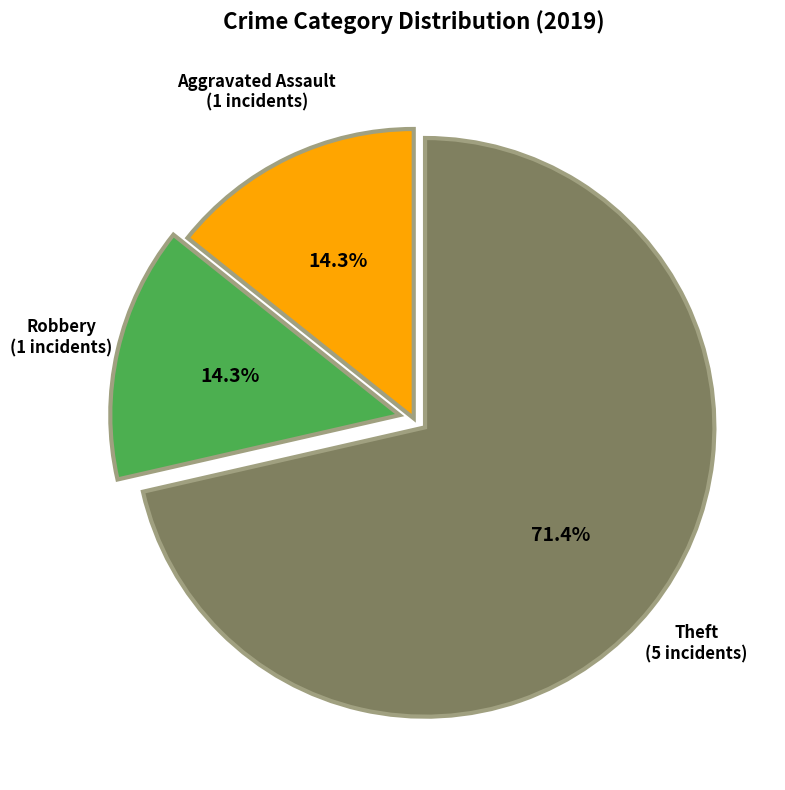

Does any single category account for the majority?

Yes